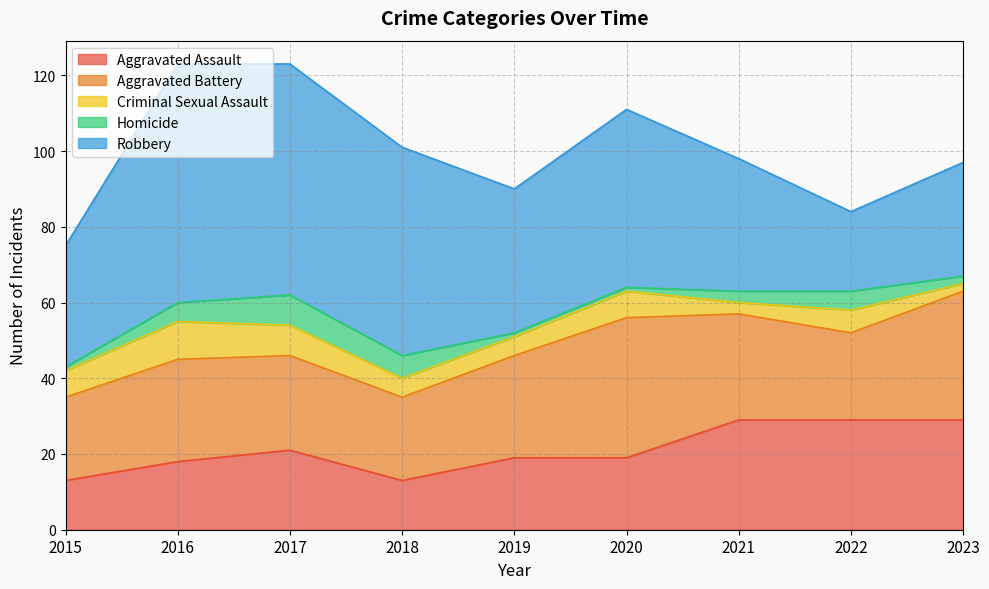

True or false: Aggravated Assault has more than 0 interior local peaks.

True